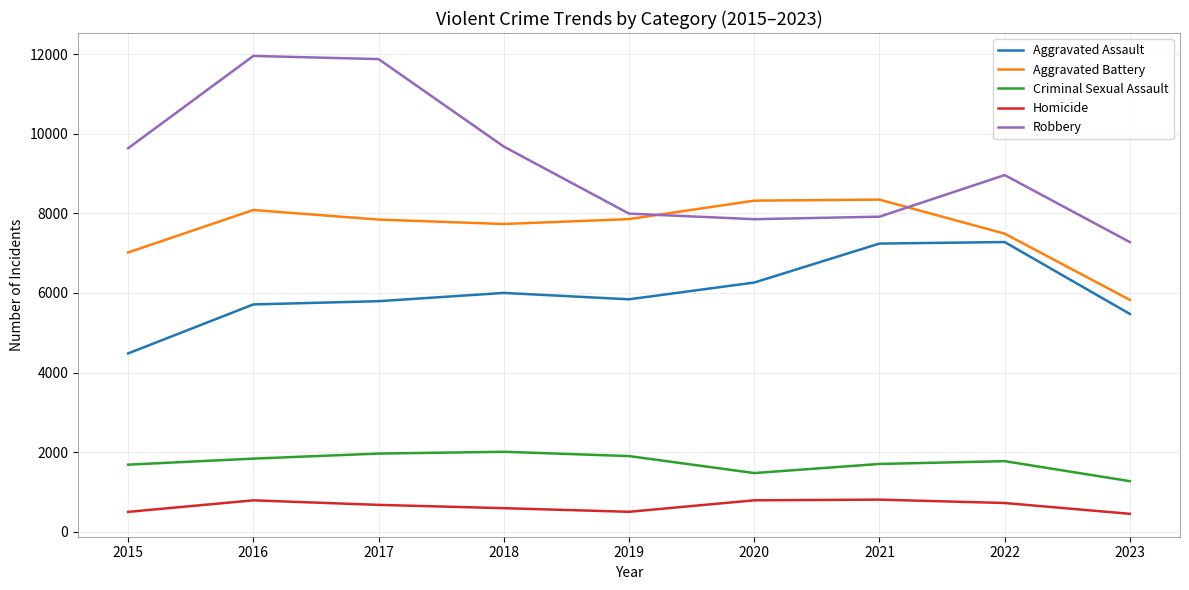

Which series has the widest spread of values?

Robbery